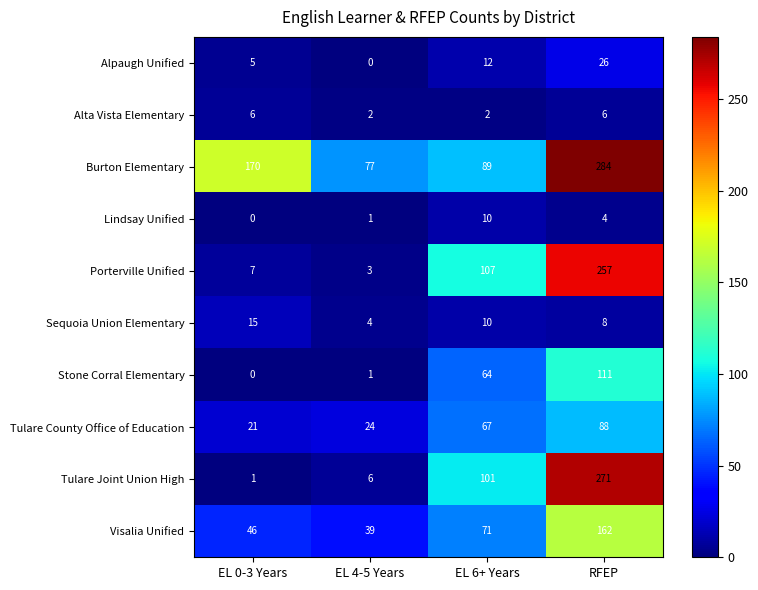

What is the greatest value displayed?

284